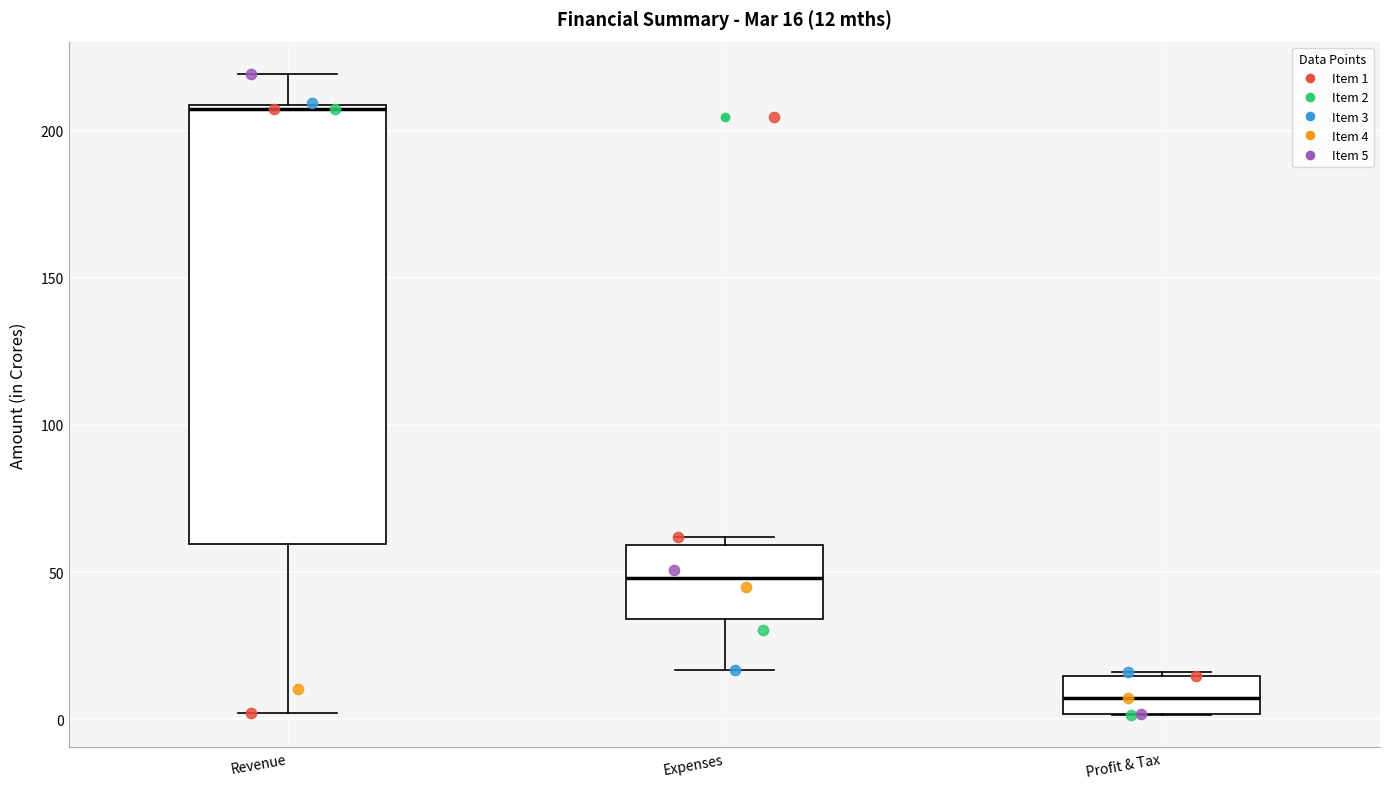

Which box has the highest median line?

Revenue